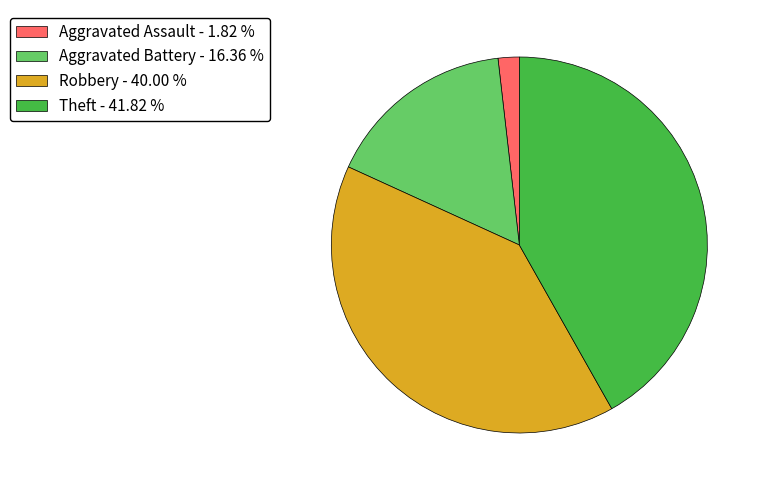

What is the ratio of the value at Robbery - 40.00 % to the value at Aggravated Battery - 16.36 %?

2.4